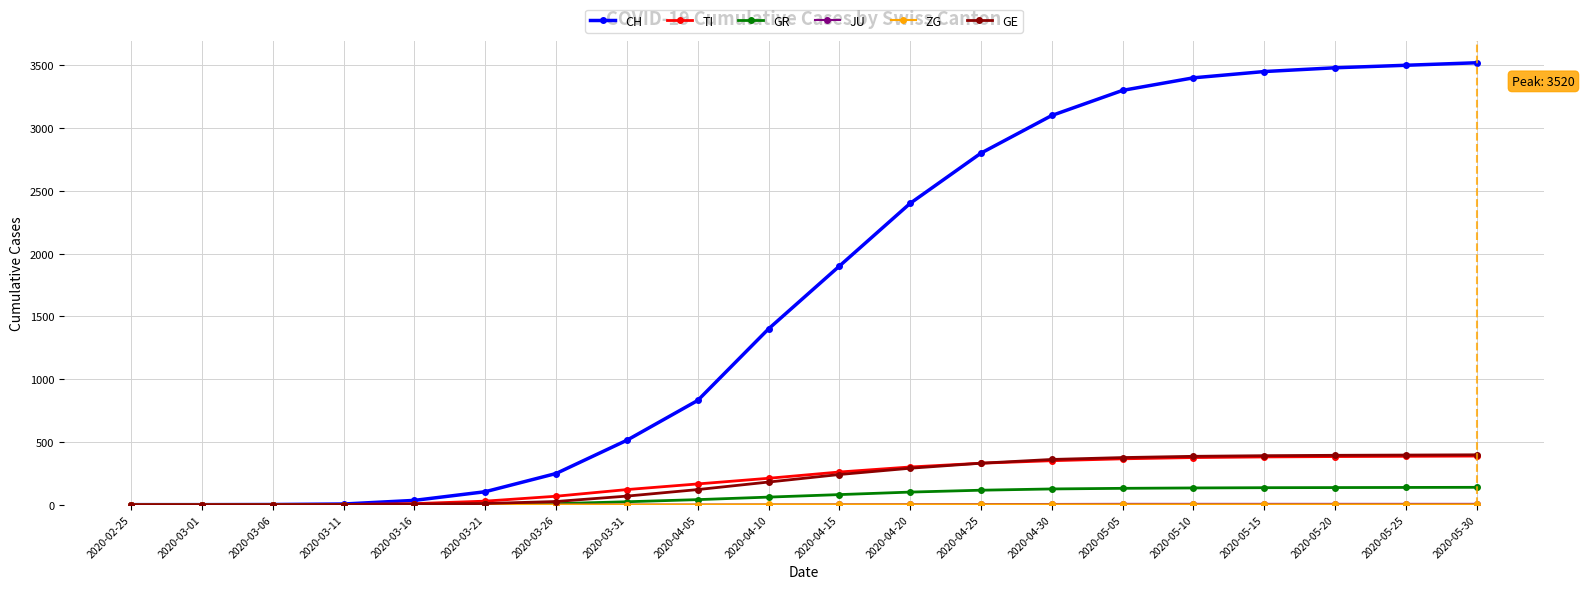

Is it true that TI equals 350 at 2020-04-30?

True